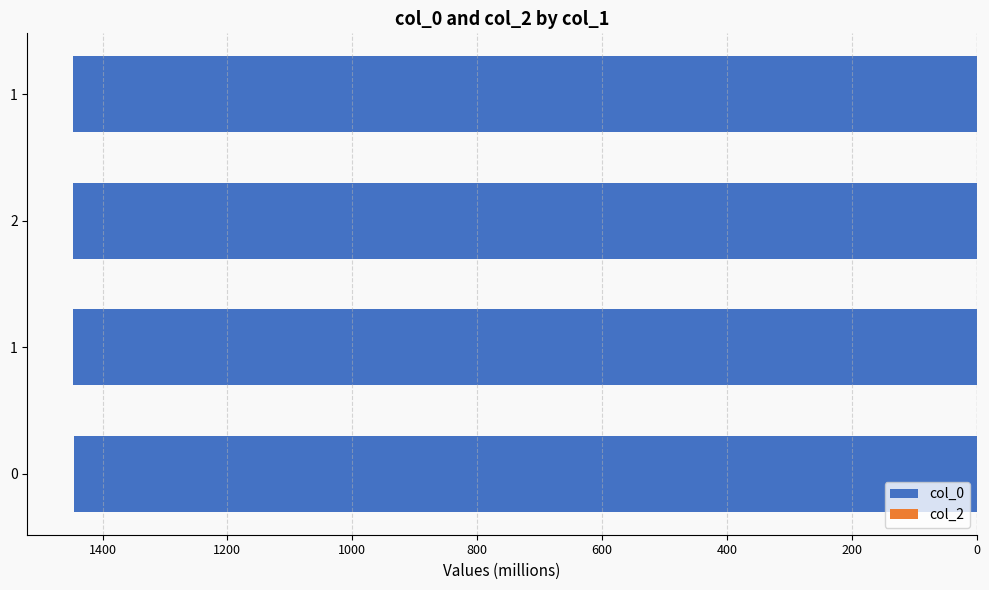

Are the bars horizontal?

Yes